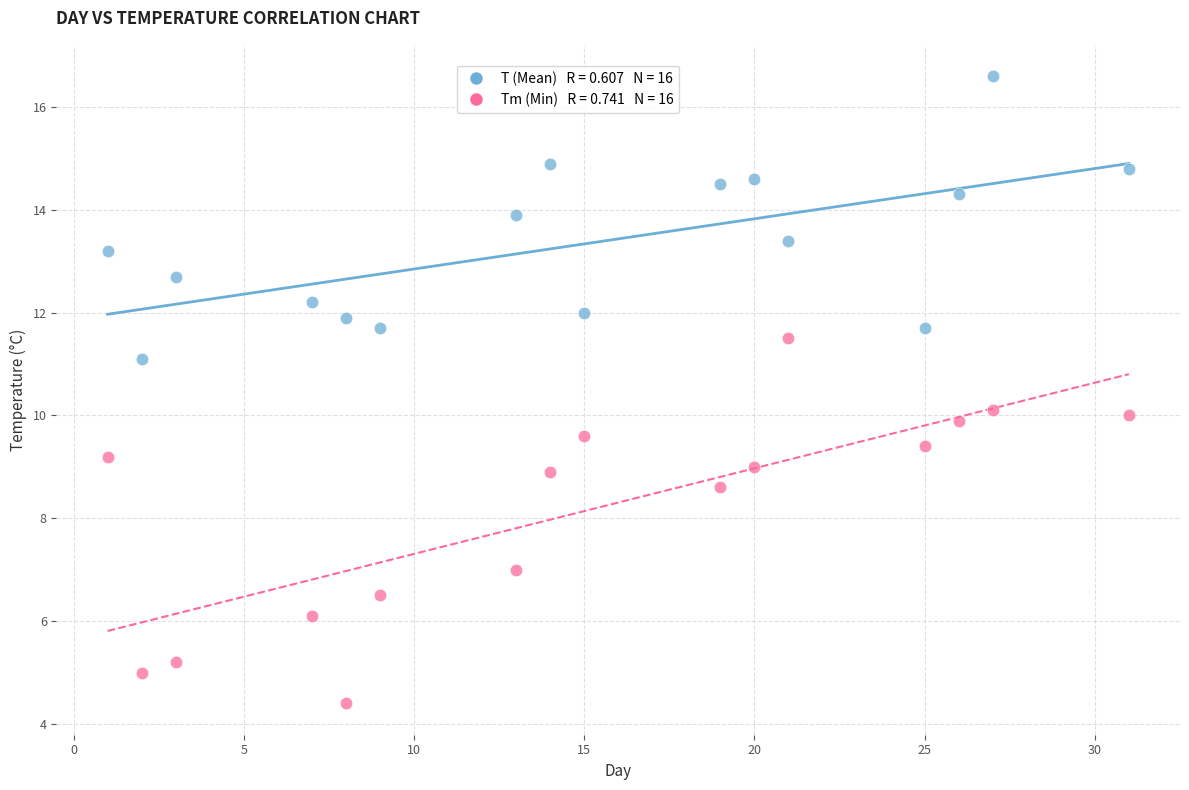

Across all data points, what is the range of X values (max minus min)?

30.0